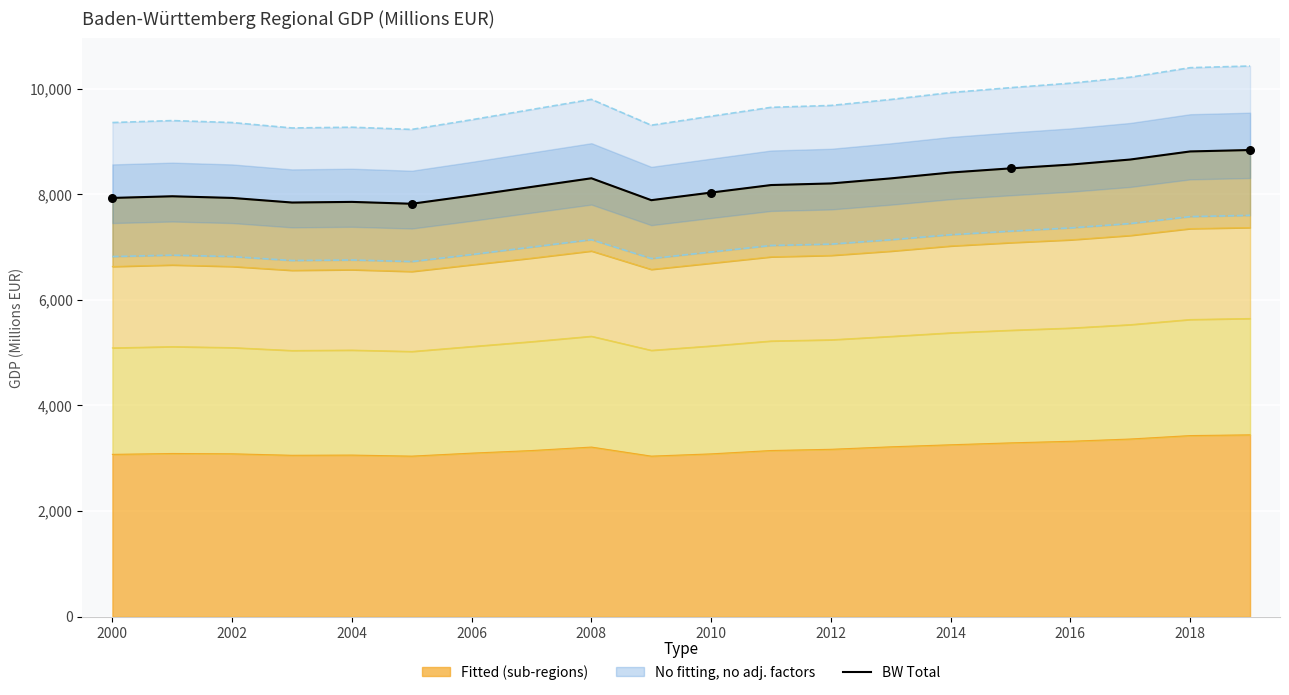

What is the ratio of the value at 11 to the value at 19?

0.9